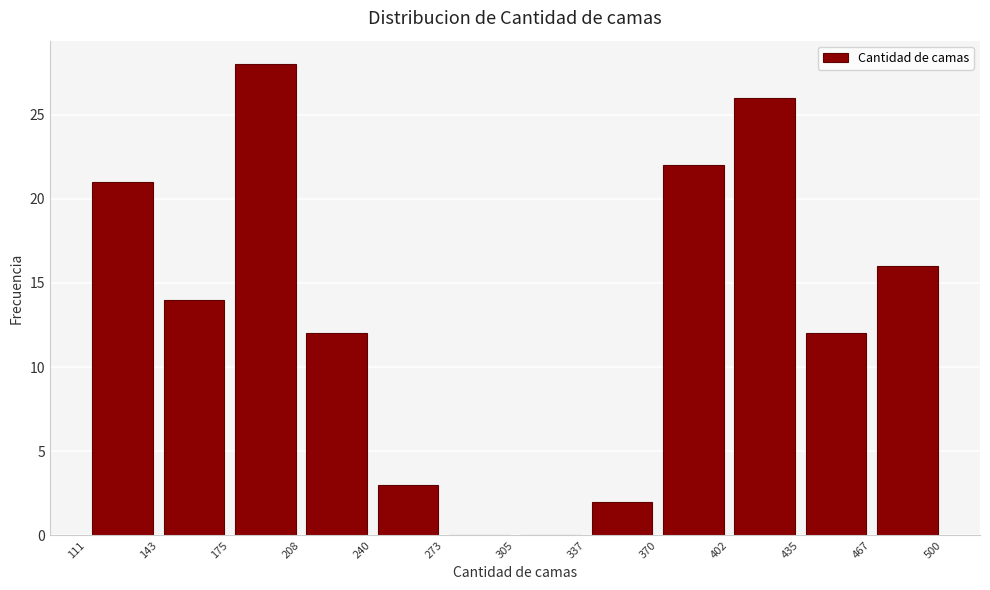

Reading left to right, transcribe this chart: for each bar, give the range it covers on the x-axis and its height. The values are not printed on the chart, so give them approximately, as read against the axis.

111 to 143: 21
143 to 175: 14
175 to 208: 28
208 to 240: 12
240 to 273: 3
273 to 305: 0
305 to 337: 0
337 to 370: 2
370 to 402: 22
402 to 435: 26
435 to 467: 12
467 to 500: 16